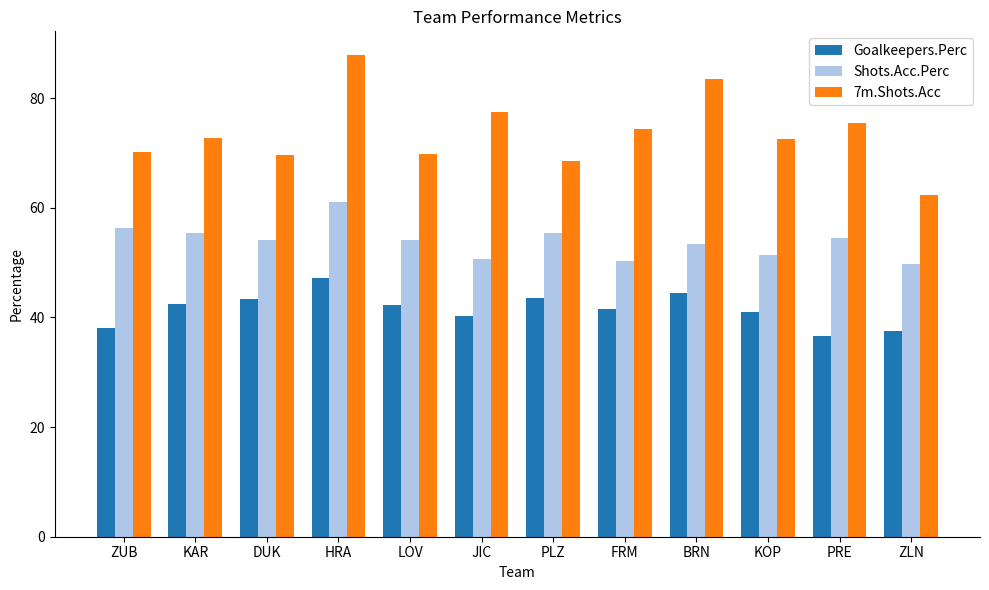

Which series has the largest range (max minus min)?

7m.Shots.Acc